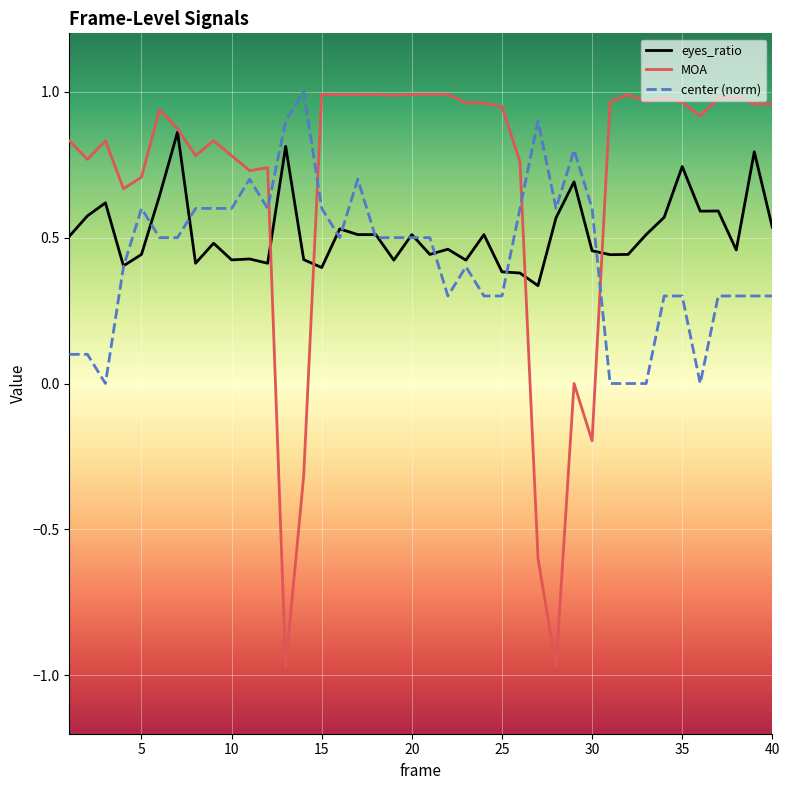

Which series has the largest total across all categories?

MOA